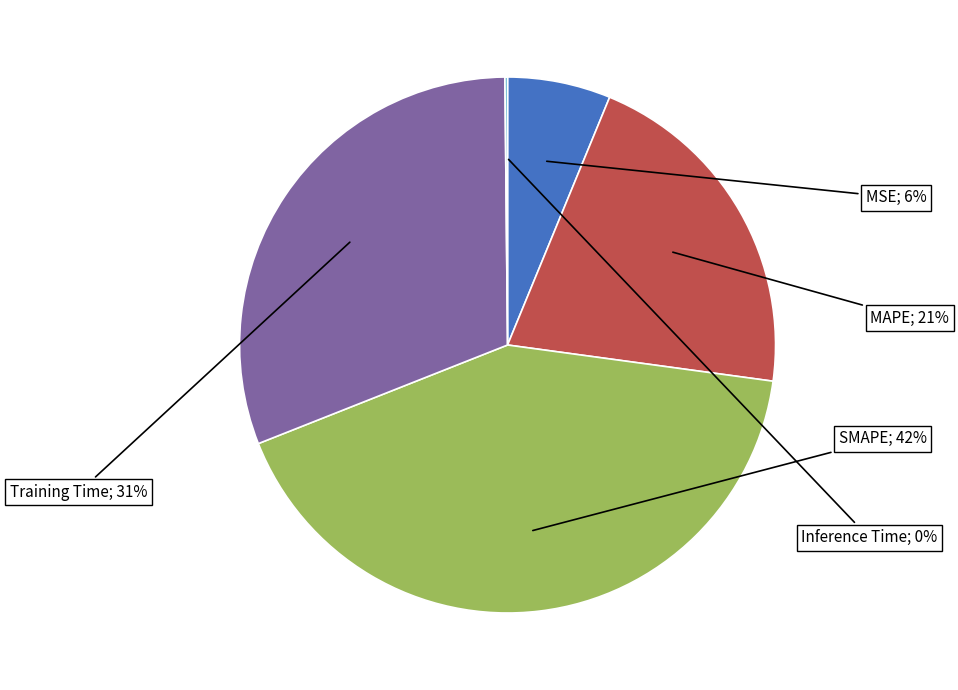

Is there any slice that represents more than half of the pie?

No